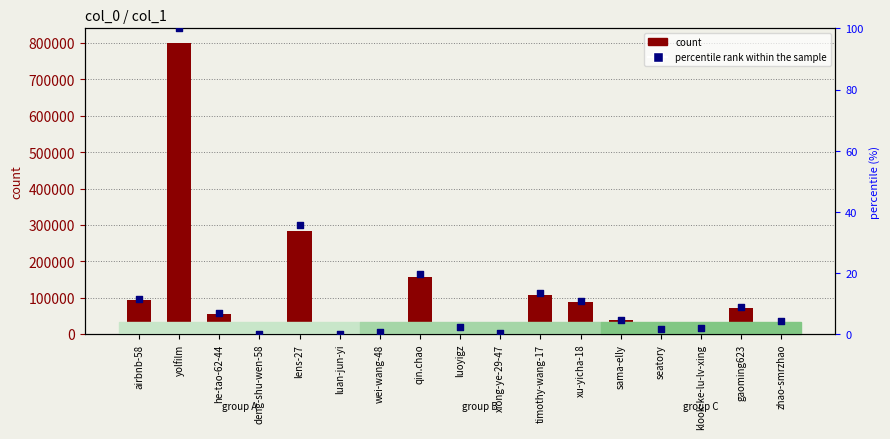

What is the total value across all series at deng-shu-wen-58?

1.0